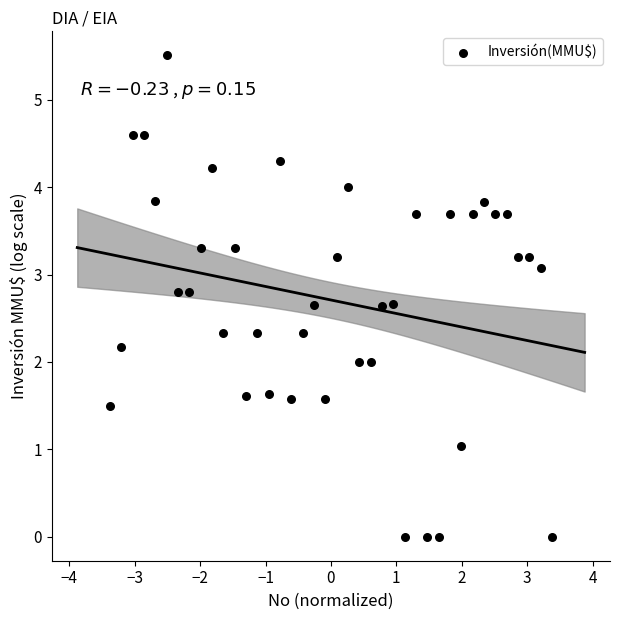

What is the range of Y values (max minus min)?

5.5